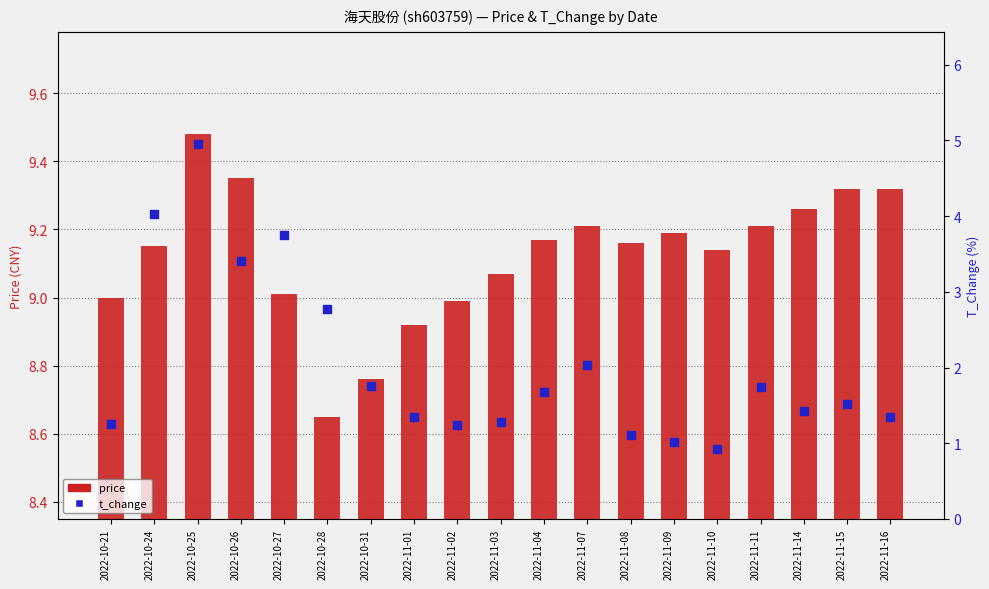

Which series has the largest Y range (max minus min)?

t_change